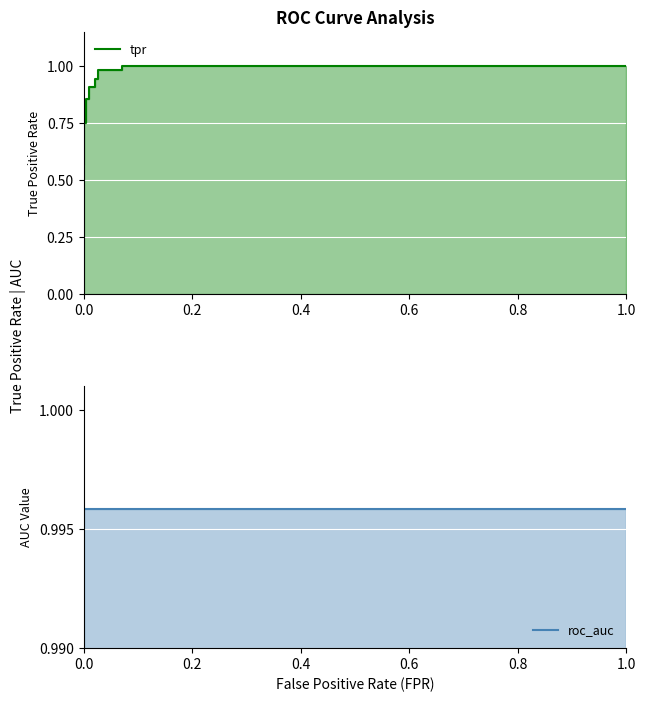

Which series has the widest spread of values?

tpr